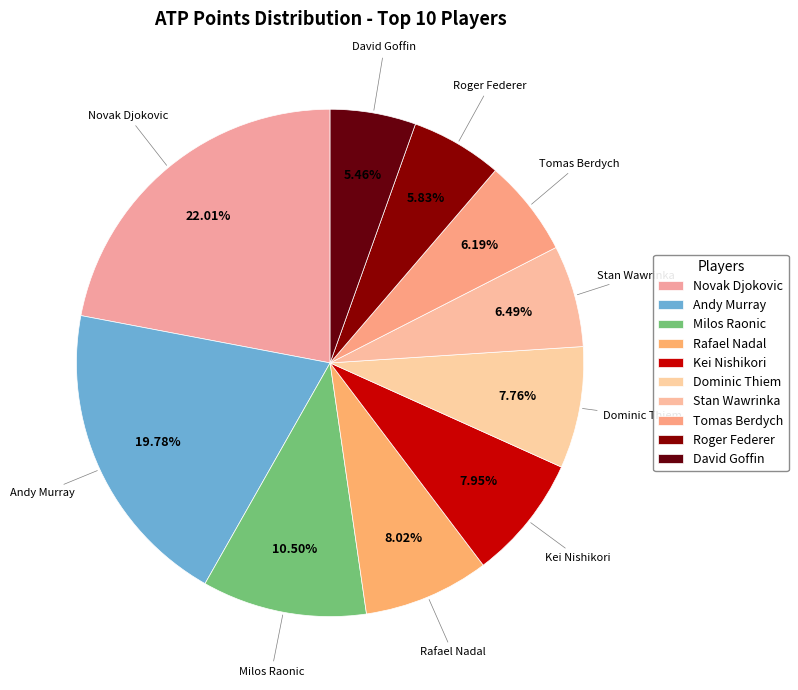

Does Kei Nishikori account for over 50% of the chart?

No